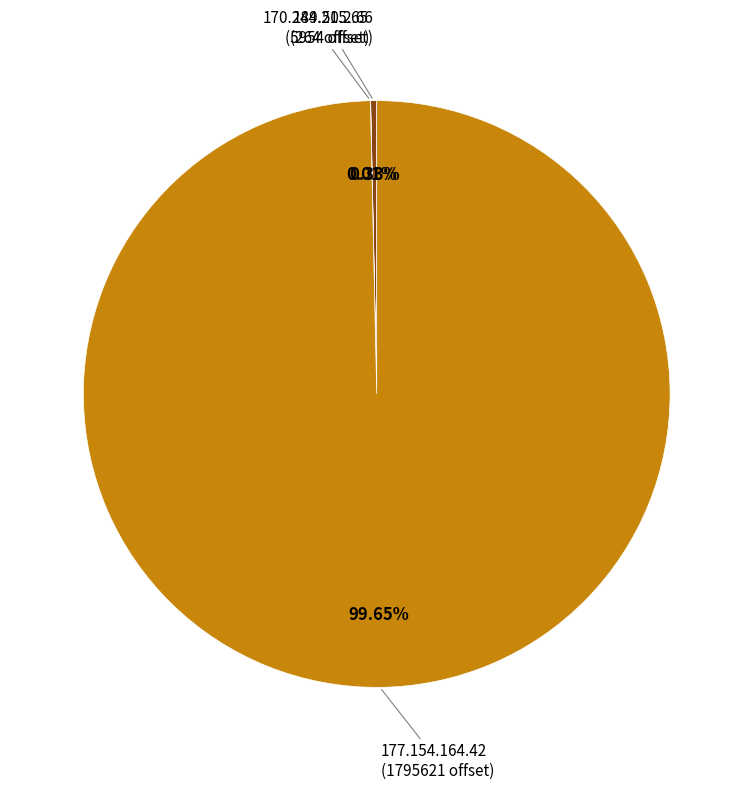

Is there any slice that represents more than half of the pie?

Yes